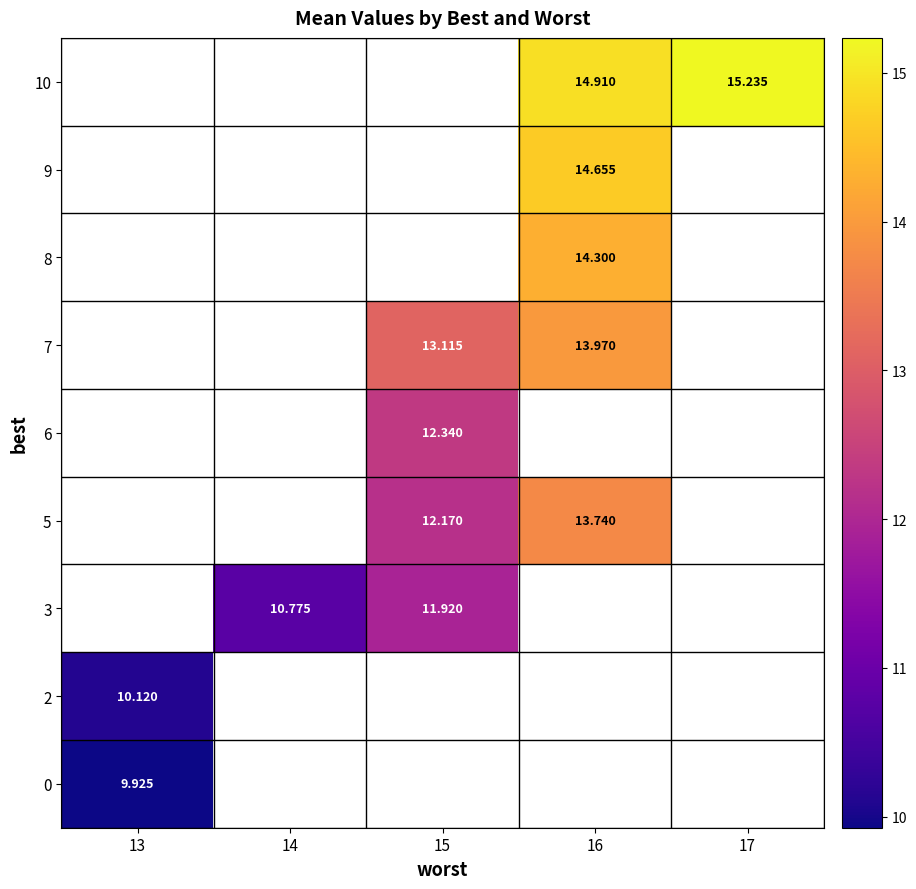

Is the value of best at 1 greater than the value of worst at 10?

No